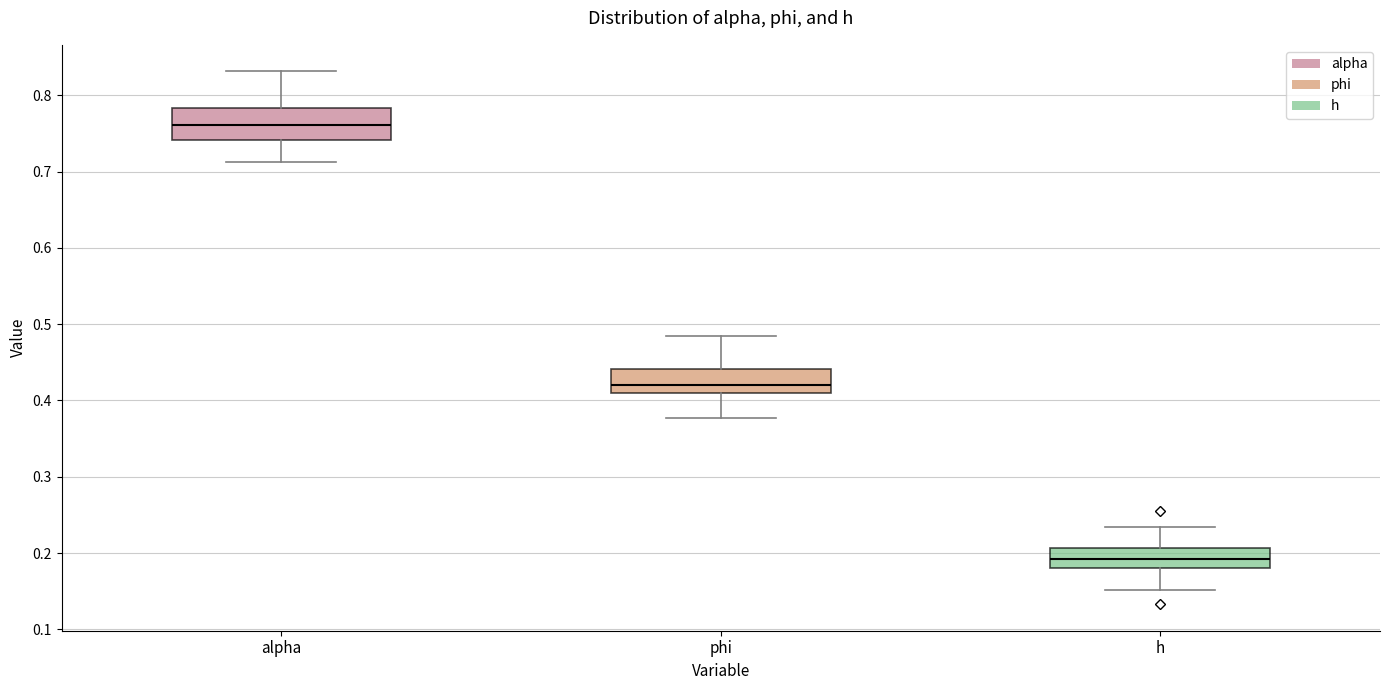

Reading left to right, transcribe this box plot: for each box, give where its median line is, the range the box spans, and where its two whiskers end, as read against the y-axis. The values are not printed on the chart, so give them approximately, as read against the axis.

alpha: median 0.76, box 0.74 to 0.78, whiskers 0.71 to 0.83
phi: median 0.42, box 0.41 to 0.44, whiskers 0.38 to 0.48
h: median 0.19, box 0.18 to 0.21, whiskers 0.15 to 0.23